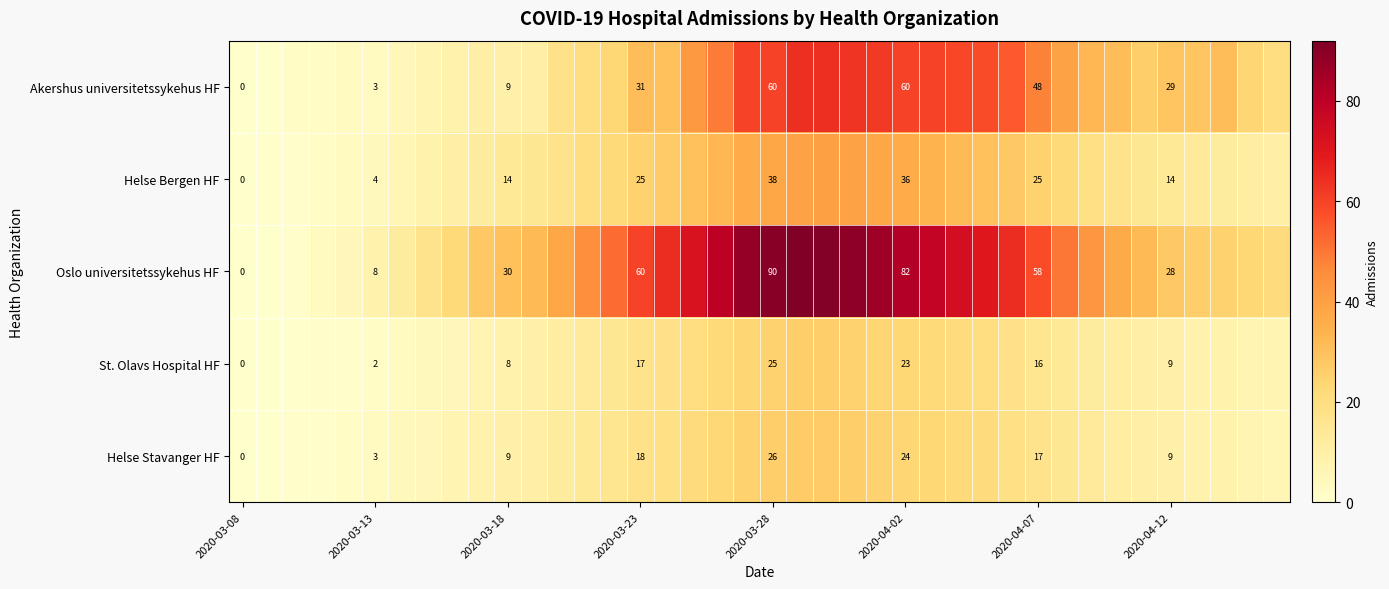

True or false: Oslo universitetssykehus HF has a value of 102 at 2020-03-23.

False